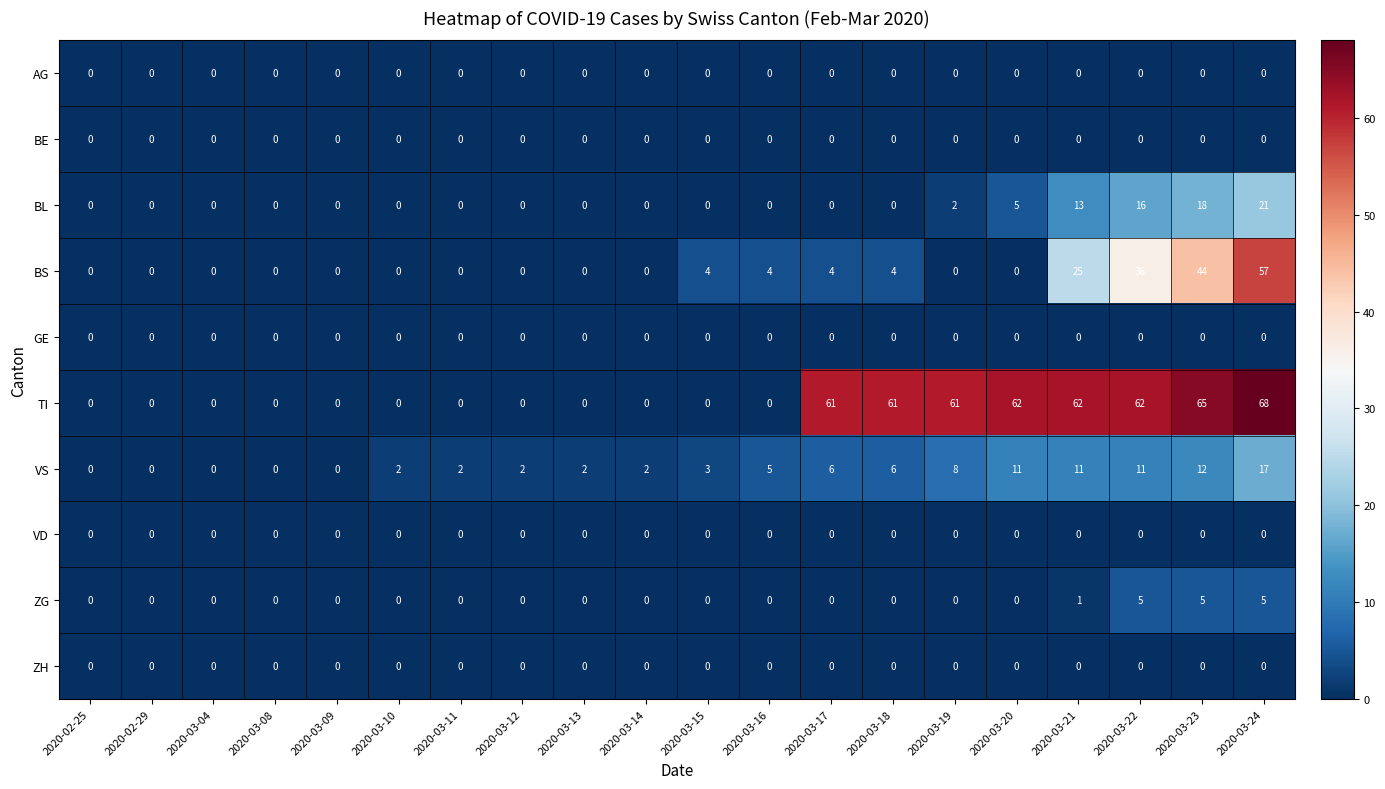

The BL series shows 1 at 2020-03-19. True or false?

False